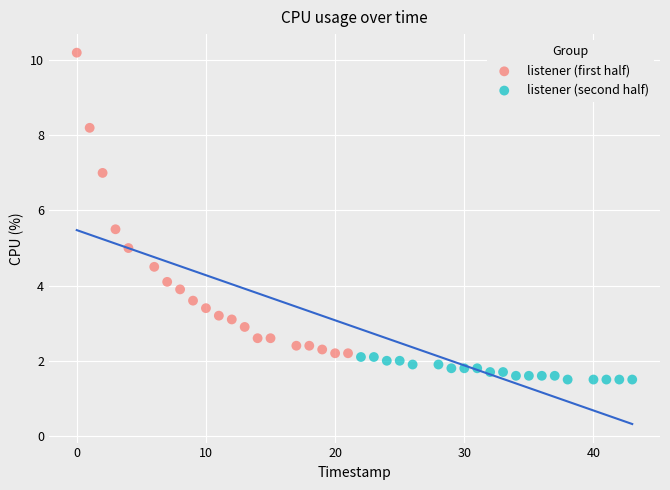

Which series reaches the maximum Y coordinate?

listener (first half)